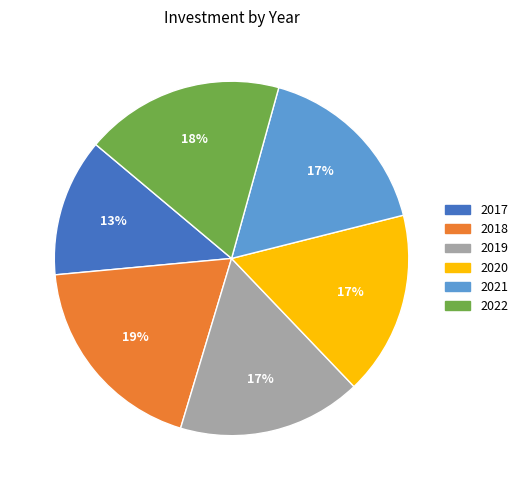

Do 2022 and 2019 together represent more than half of the pie?

No